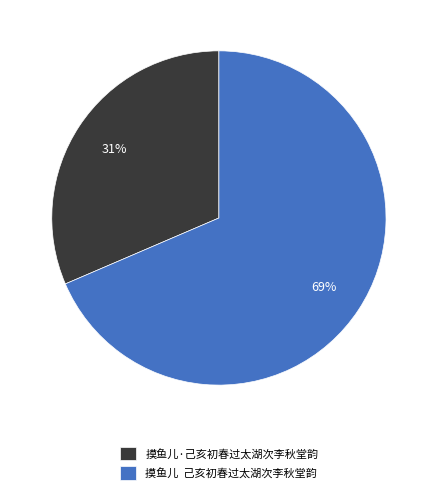

Count the number of slices in the pie.

2